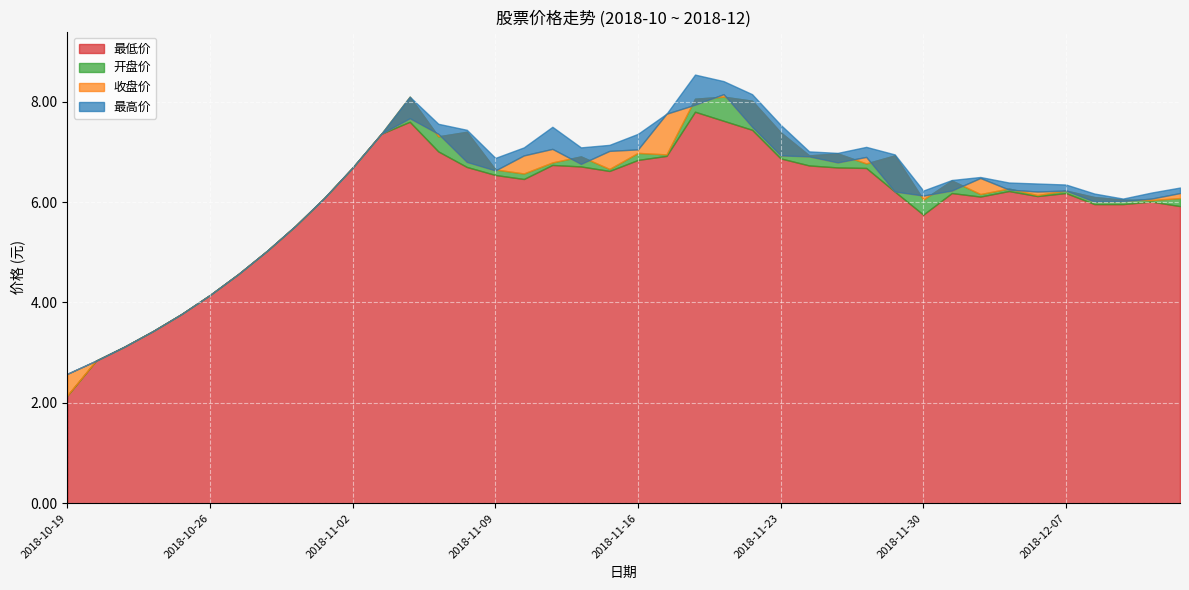

What is the label of the 33rd point from the right?

2018-10-30